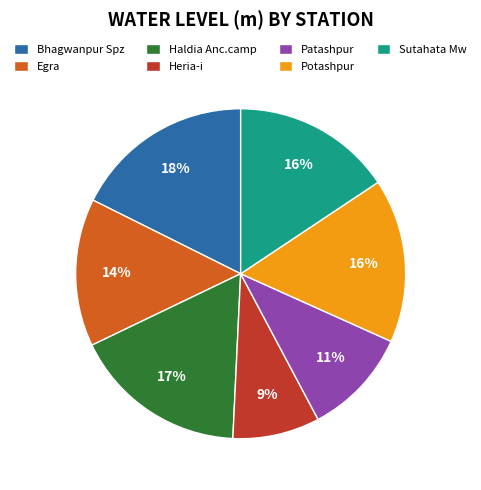

Is there a majority slice in this chart?

No